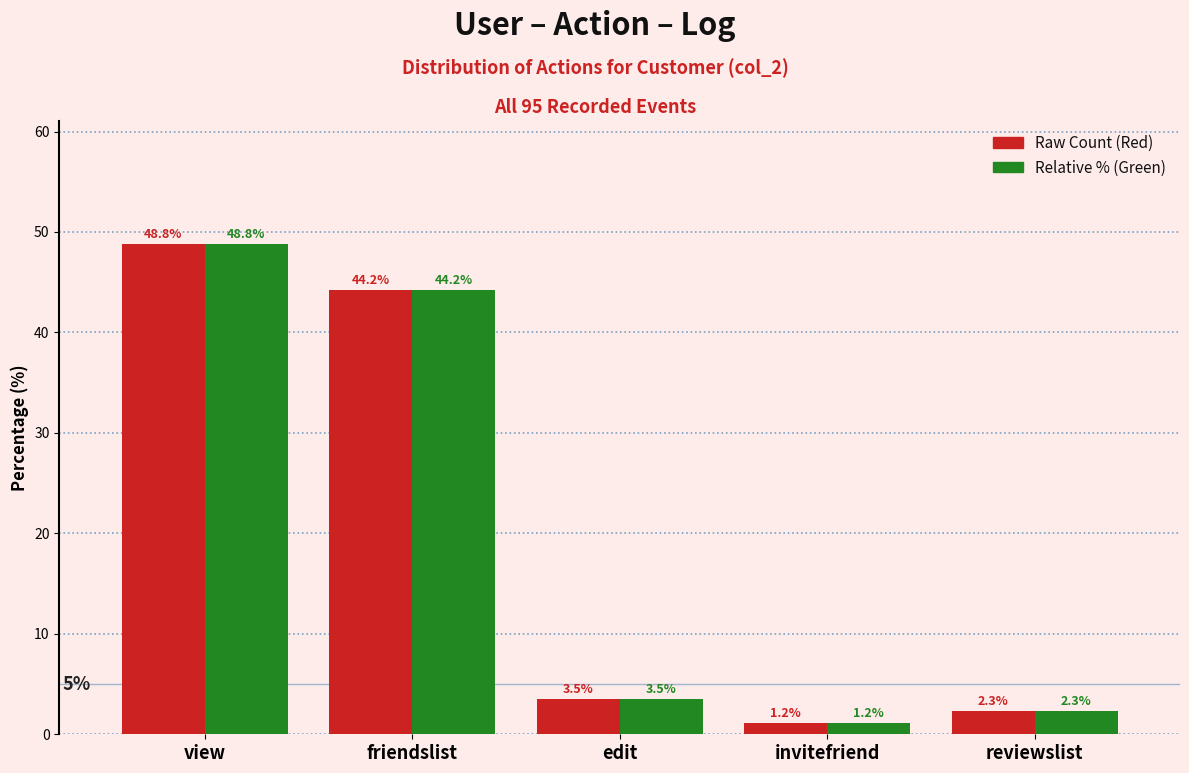

At which category is the sum across all series the highest?

view